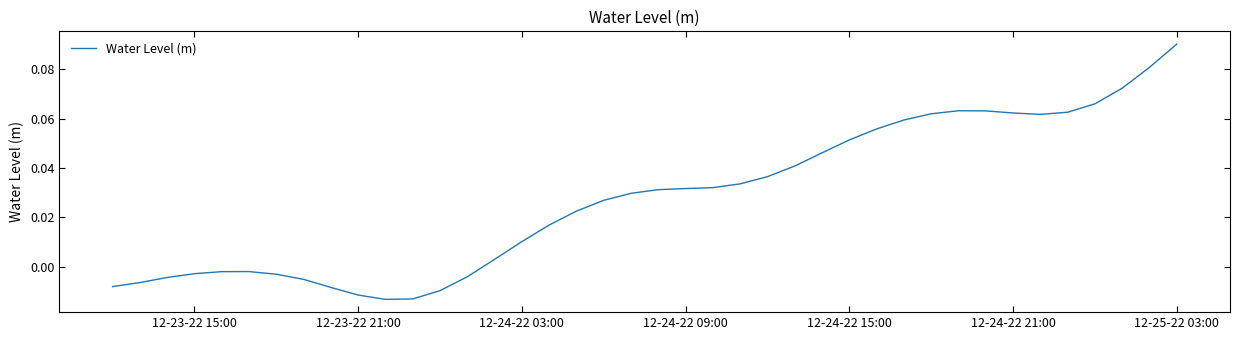

At which category does the chart reach its peak across all series?

12-25-22 03:00